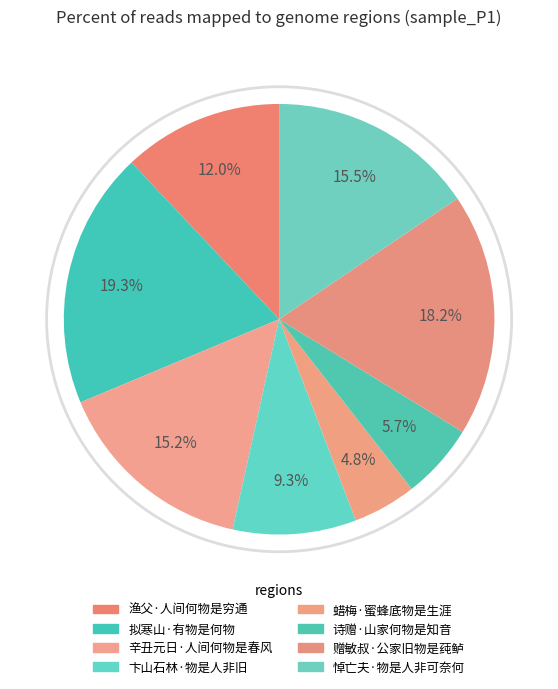

True or false: 渔父·人间何物是穷通 accounts for 12% of the total.

True